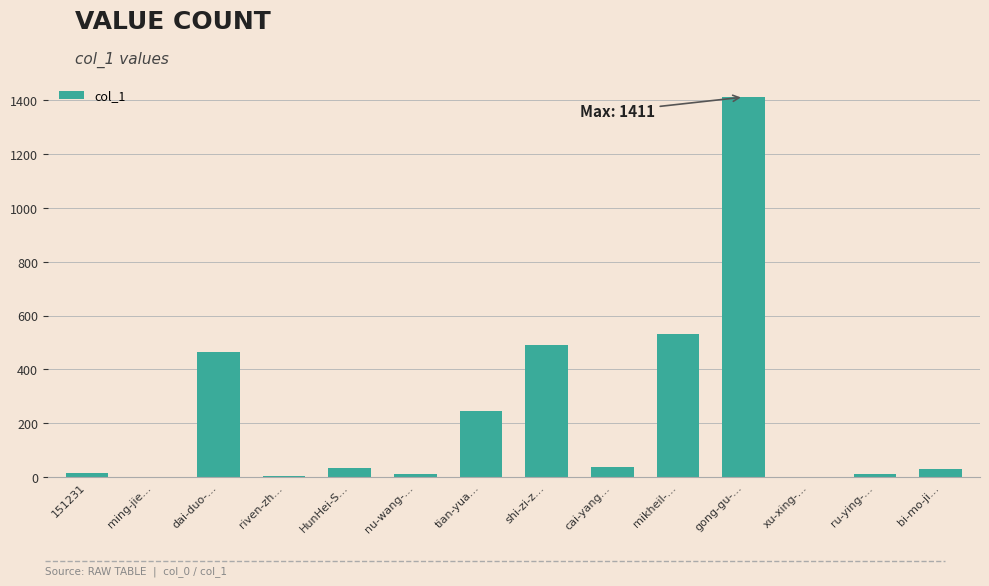

The value at riven-zh… is 6. True or false?

True